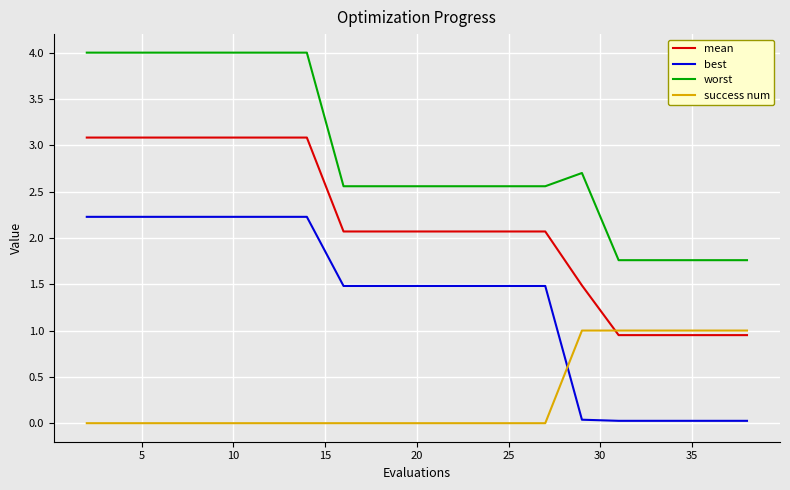

True or false: mean and worst cross at least once.

False